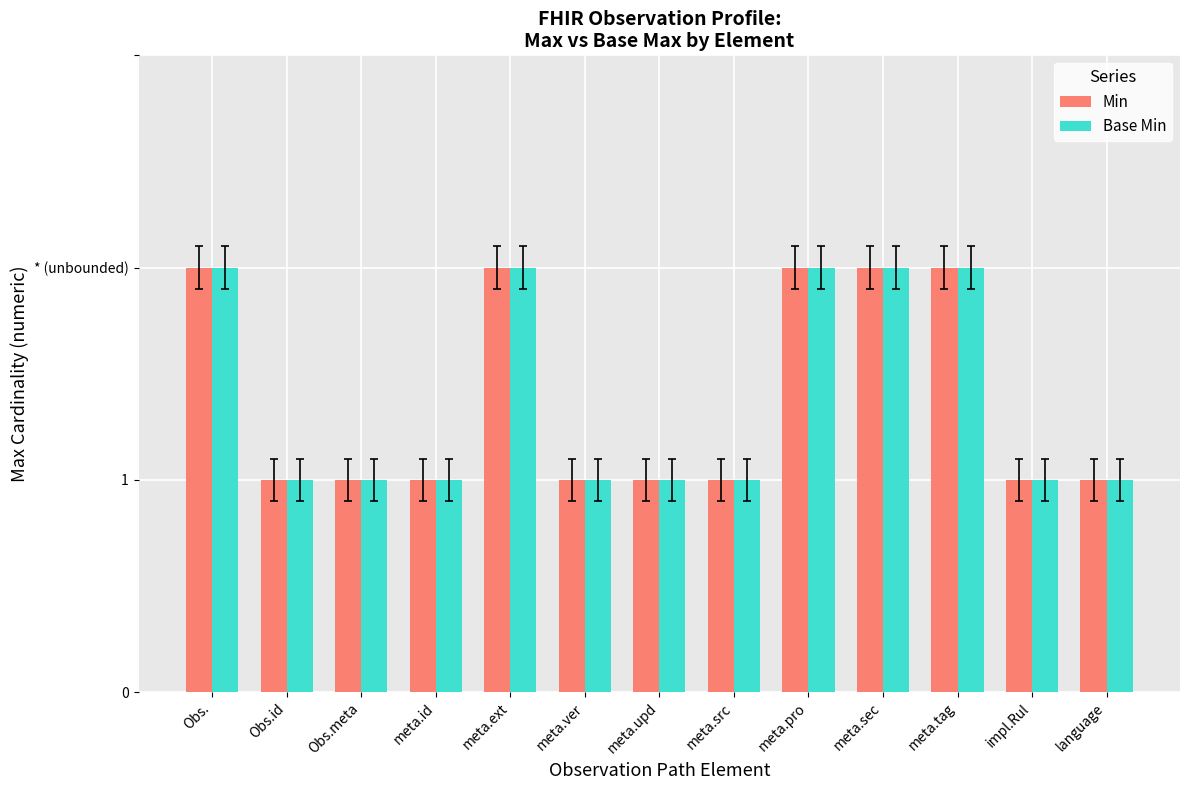

What is the label of the 12th bar from the right?

Obs.id